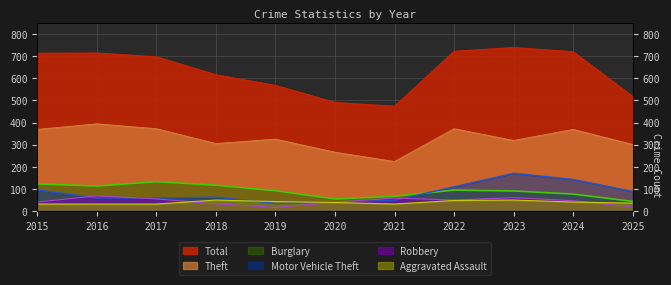

The value of Burglary at 2025 is 77. True or false?

False